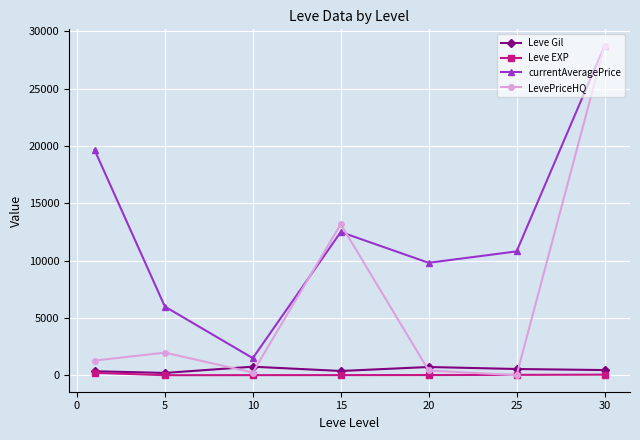

Which series has the widest spread of values?

LevePriceHQ